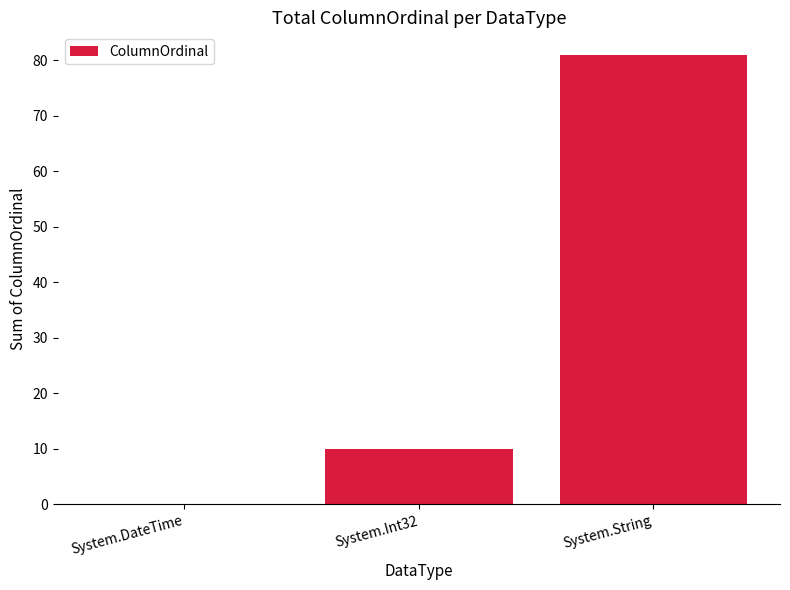

The chart shows a value of 0 at System.DateTime. True or false?

True